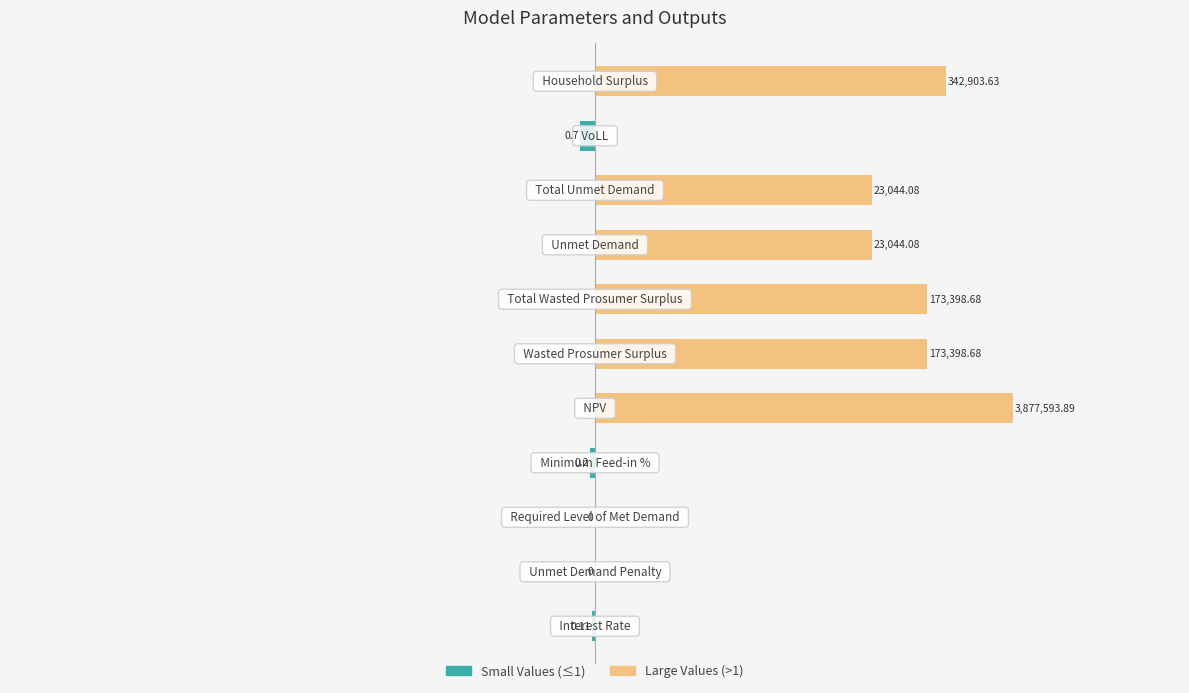

Does the chart contain any negative values?

Yes